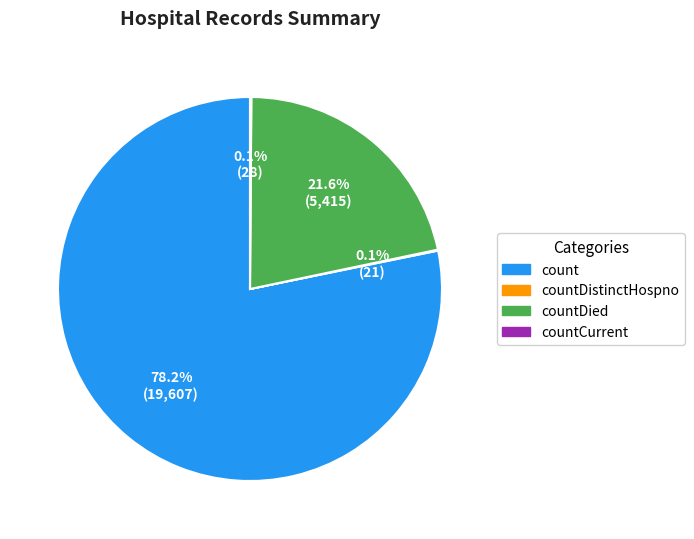

Is there a majority slice in this chart?

Yes